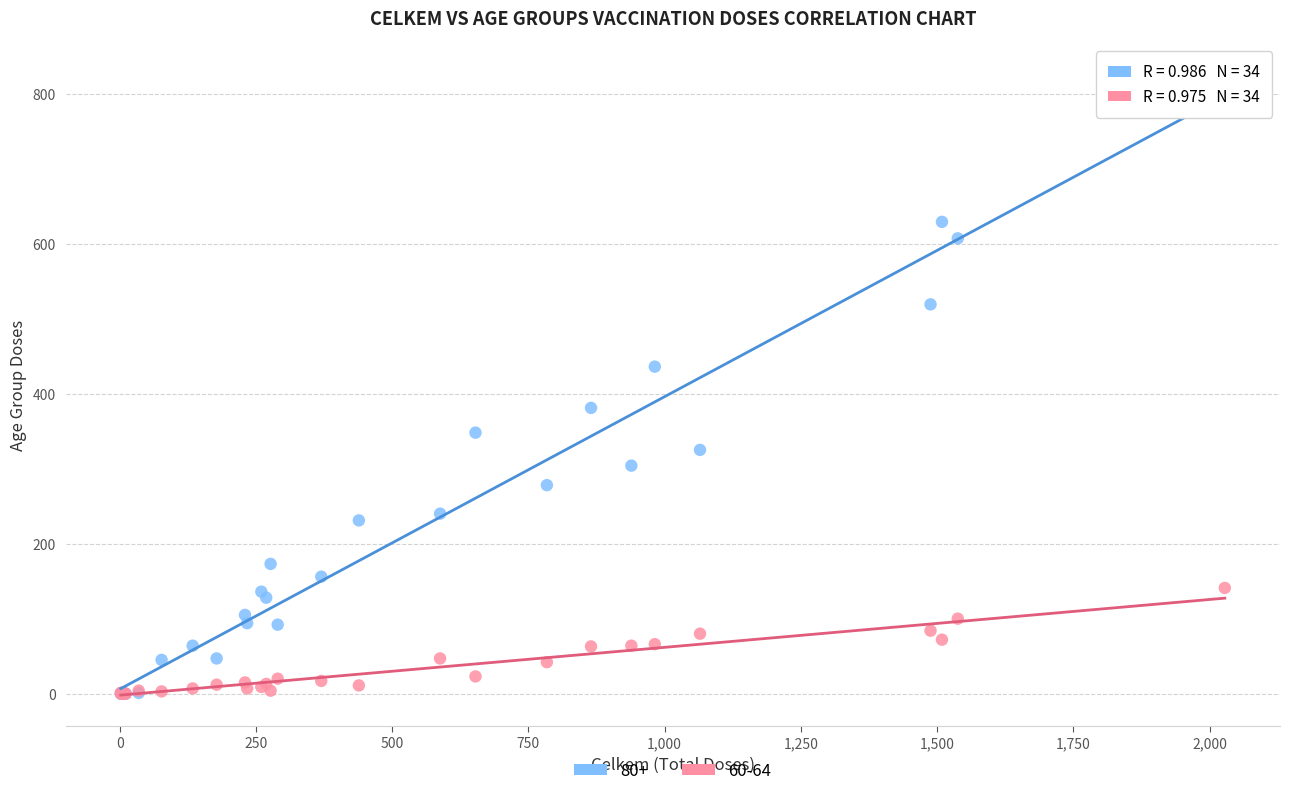

Which series reaches the maximum Y coordinate?

80+